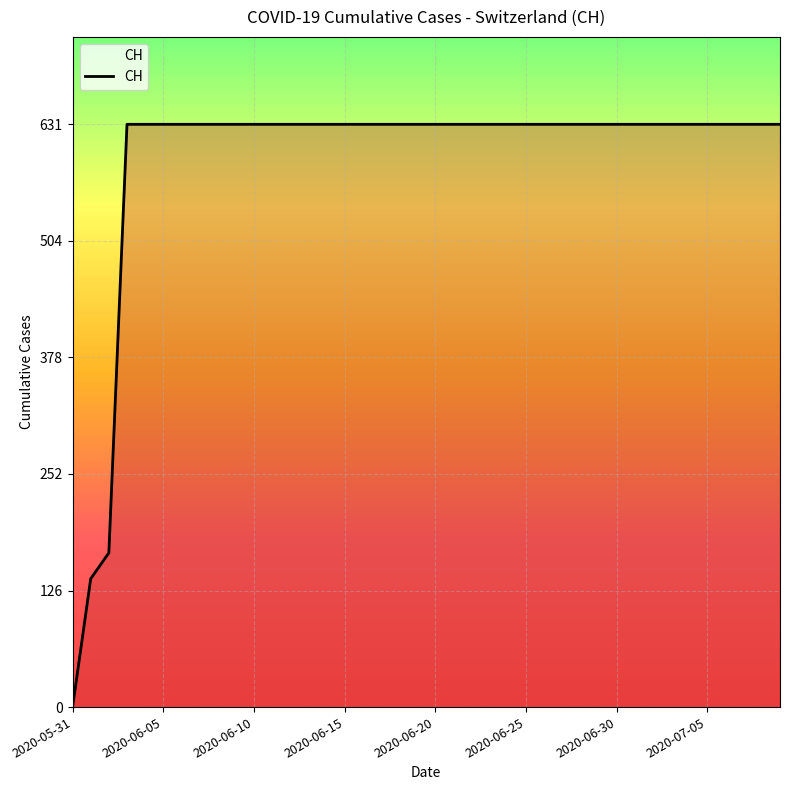

What is the greatest value displayed?

631